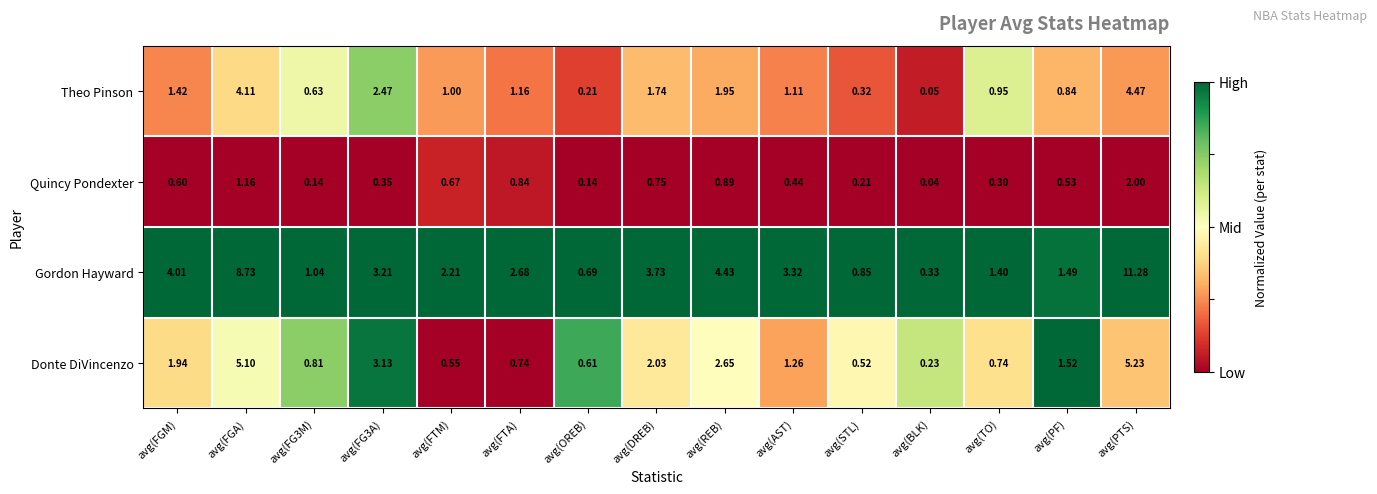

Which series has the widest spread of values?

Gordon Hayward